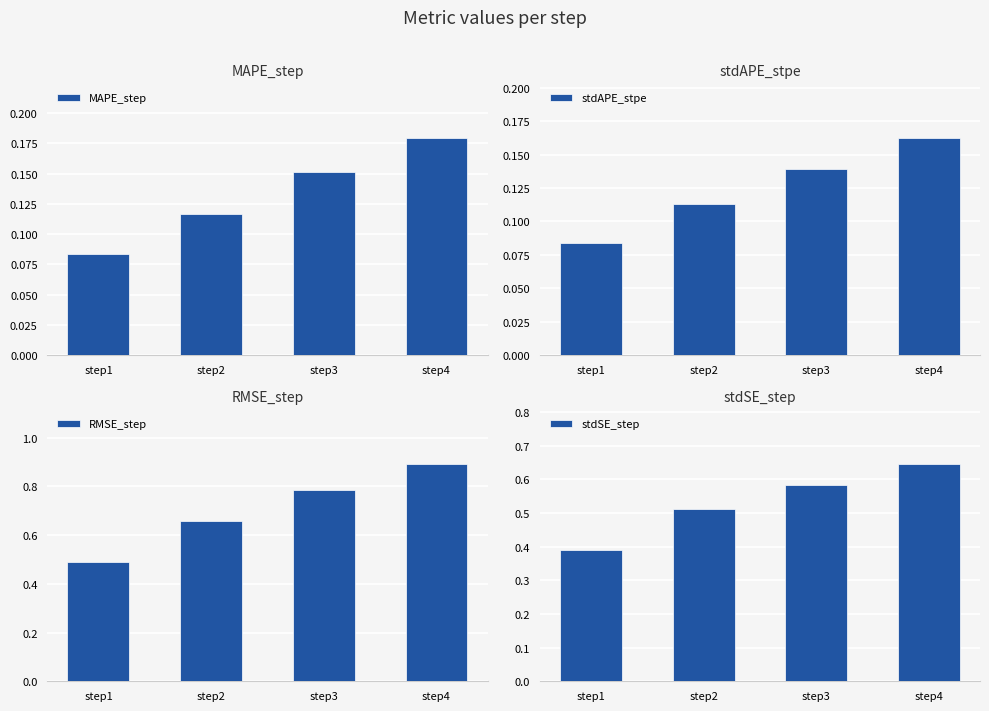

At how many categories does at least one series exceed 0?

4